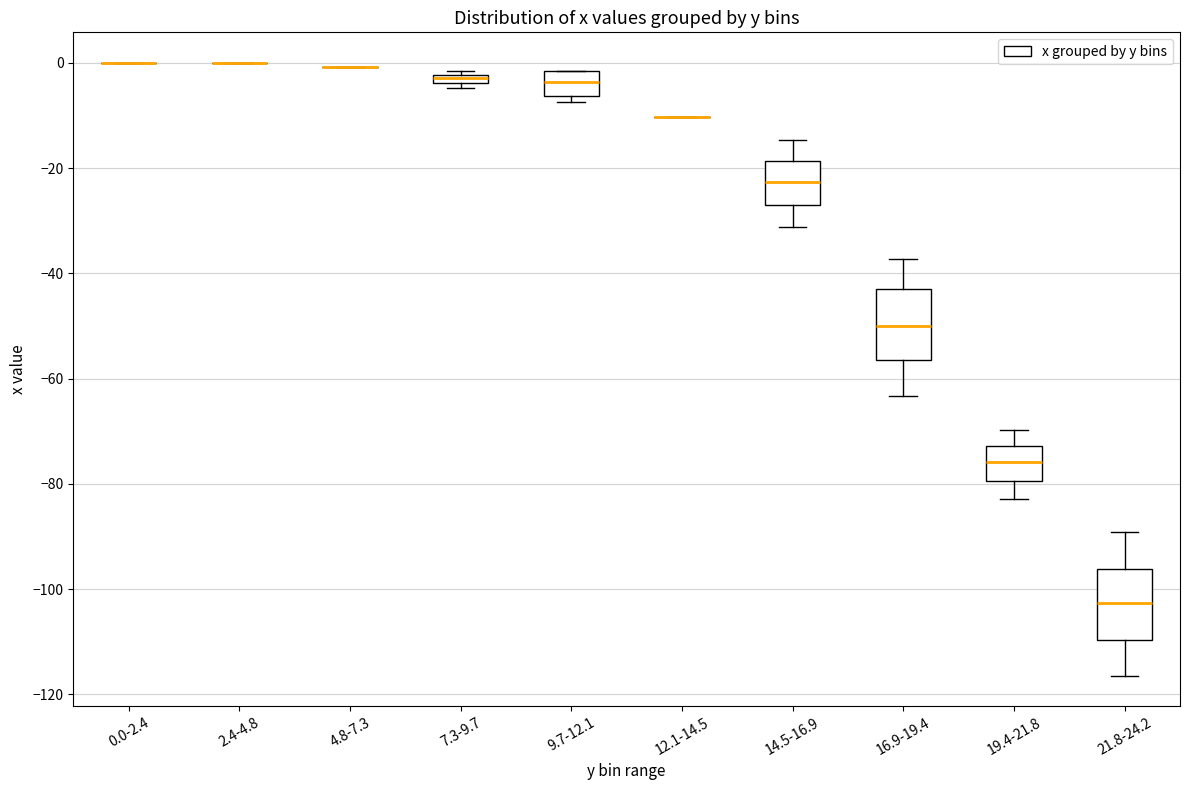

Where does the lower whisker of the box for 19.4-21.8 end on the y-axis? The values are not printed on the chart, so give them approximately, as read against the axis.

-82